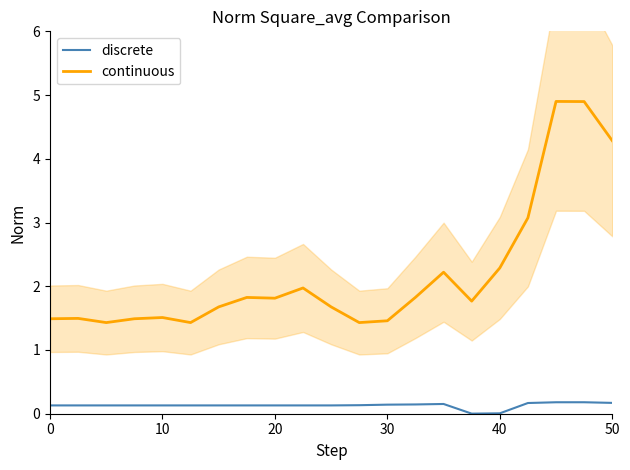

What is the sum of all discrete values?

2.7